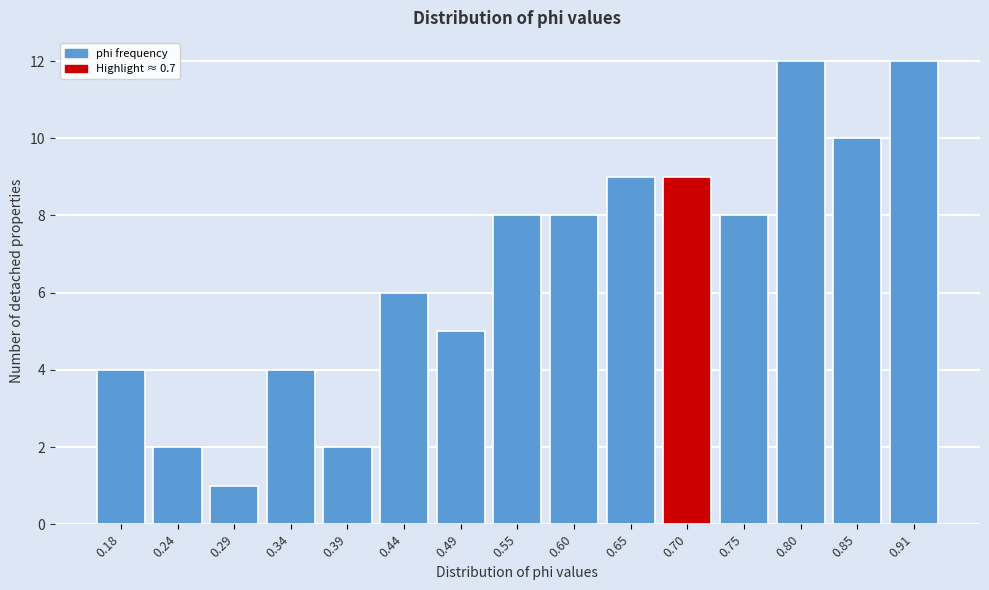

Reading left to right, what are all the values shown in this chart?

0.18=4	0.24=2	0.29=1	0.34=4	0.39=2	0.44=6	0.49=5	0.55=8	0.60=8	0.65=9	0.70=9	0.75=8	0.80=12	0.85=10	0.91=12